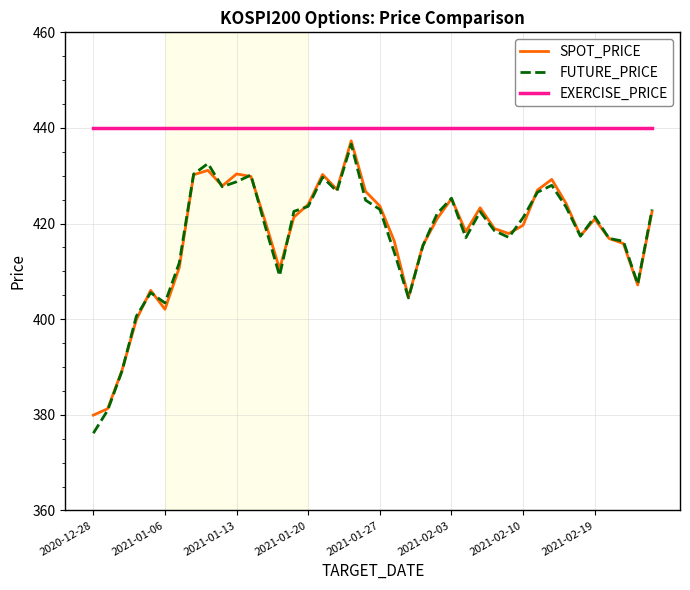

How many distinct data groups are displayed?

3